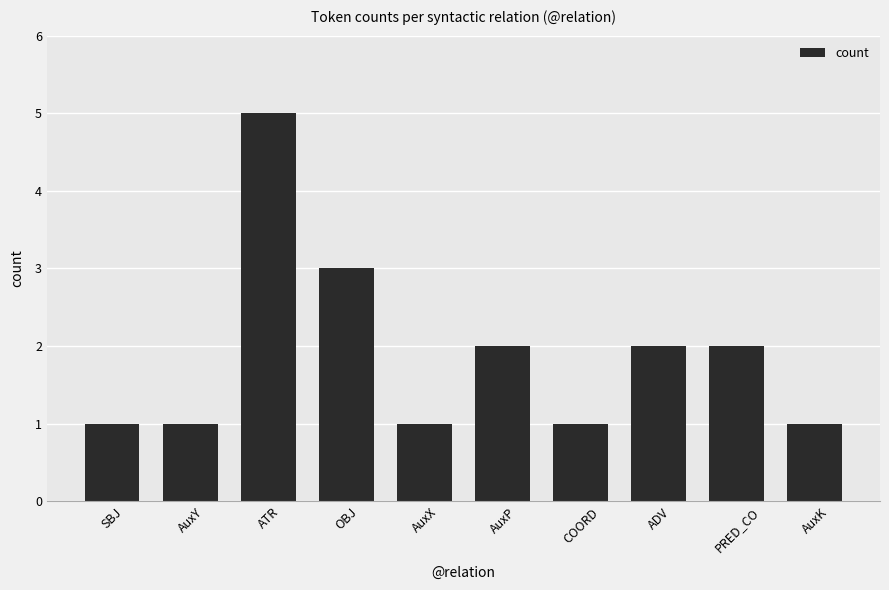

Reading left to right, list all the values displayed in this chart.

SBJ=1	AuxY=1	ATR=5	OBJ=3	AuxX=1	AuxP=2	COORD=1	ADV=2	PRED_CO=2	AuxK=1